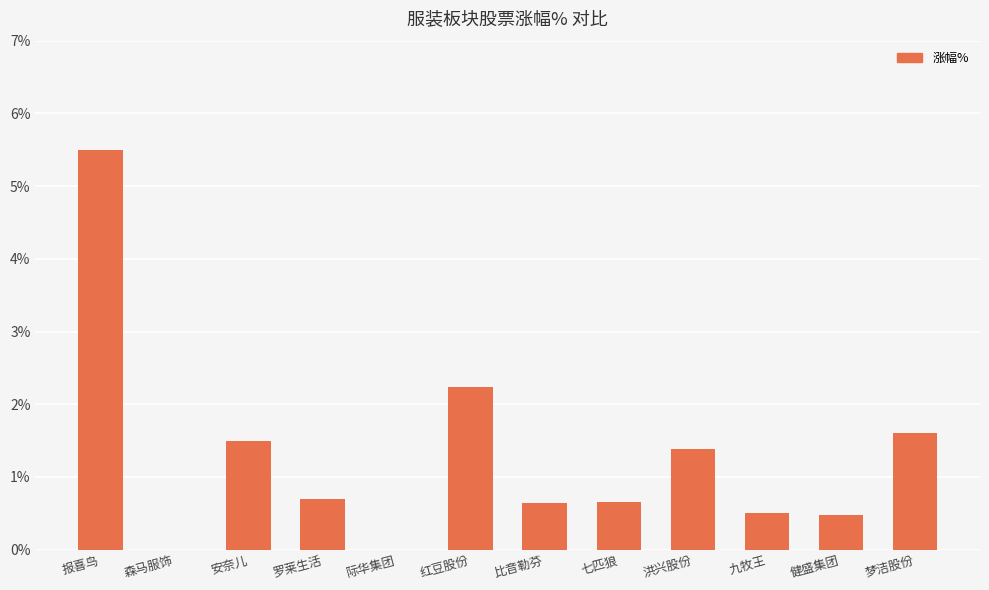

How many data points does each series have?

12